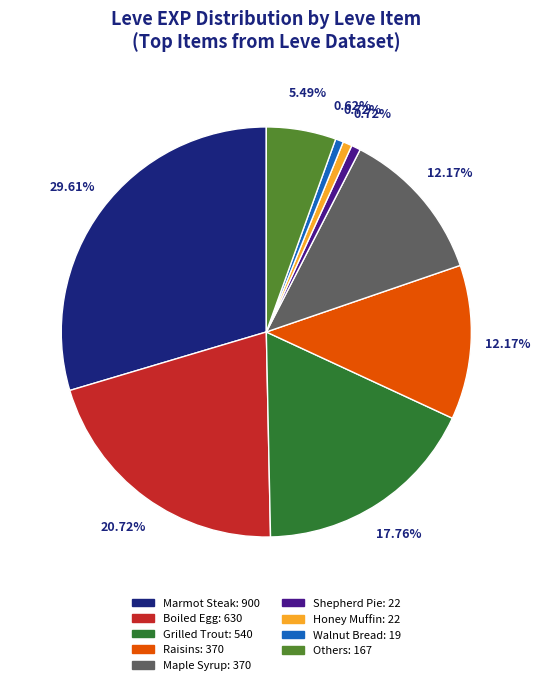

Is there a majority slice in this chart?

No